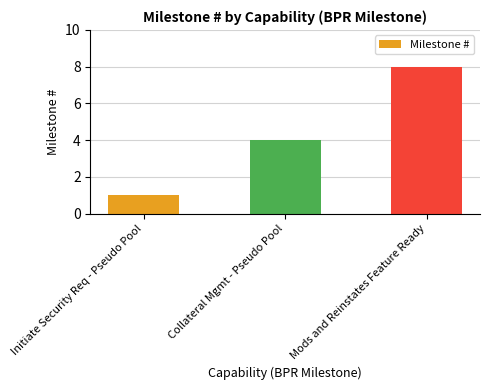

What is the value of the 3rd bar from the left?

8